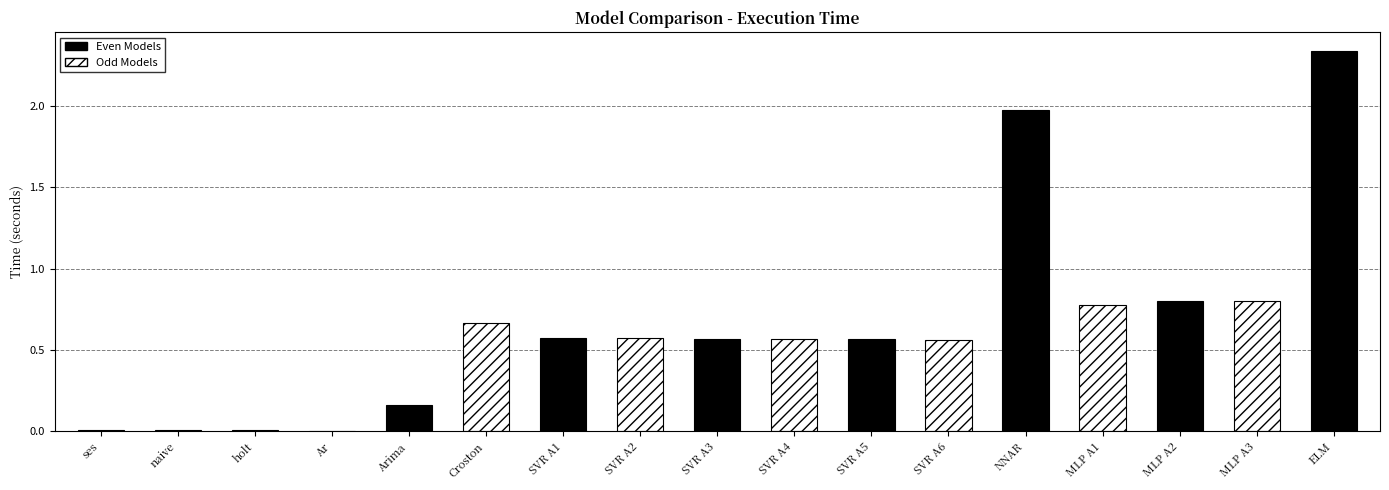

What is the difference between the second highest and minimum values?

2.0